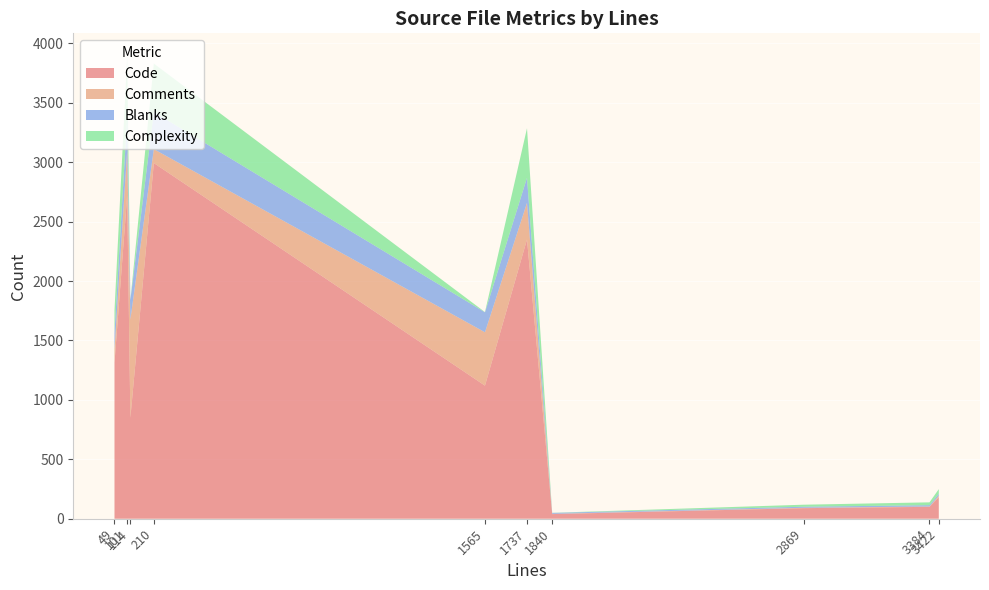

Reading right to left, list all the values displayed in this chart.

Code: 180	100	89	39	2350	1120	2993	849	2720	1313
Comments: 14	3	3	2	308	449	117	827	378	115
Blanks: 16	11	9	8	211	168	312	164	286	137
Complexity: 39	24	17	1	417	2	408	0	506	189